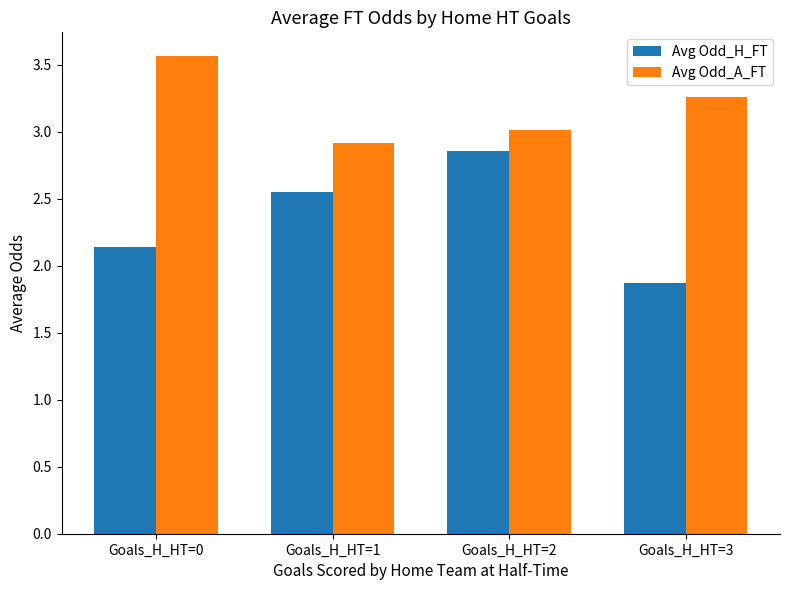

List the series in order of their overall mean, lowest first.

Avg Odd_H_FT, Avg Odd_A_FT